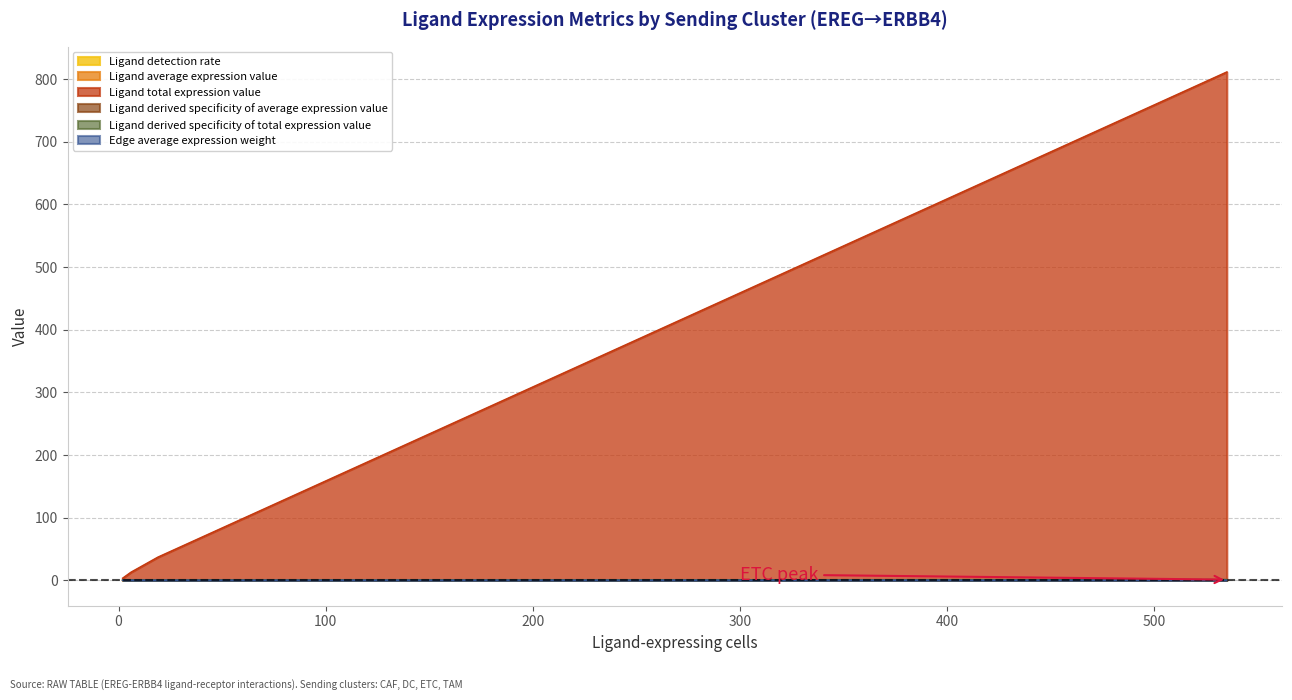

The Ligand average expression value series shows 0.4 at TAM. True or false?

True